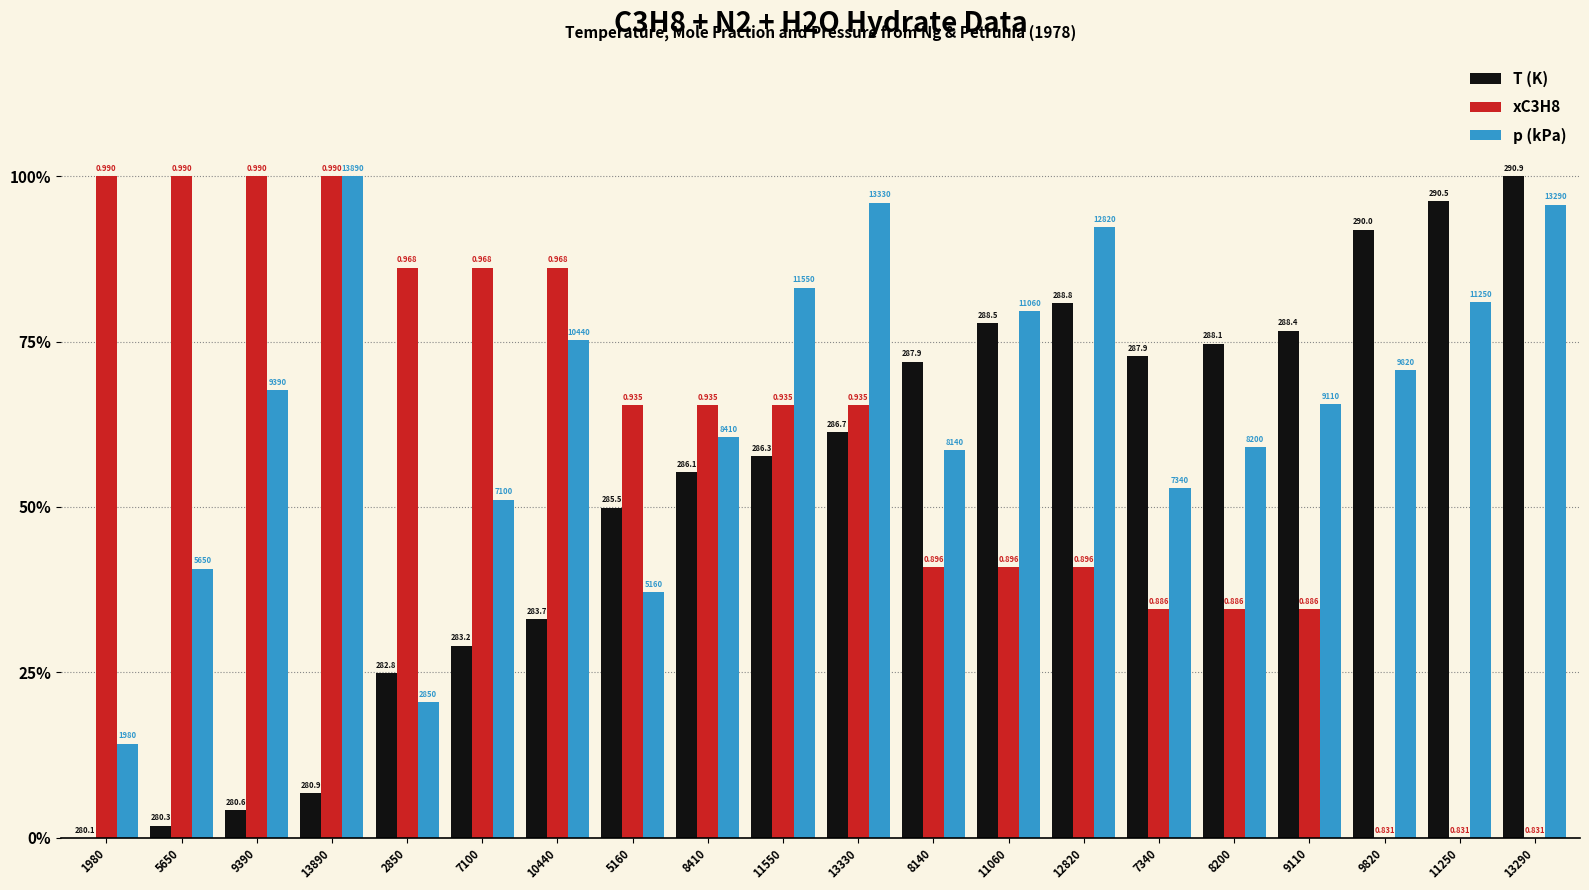

What are all the series names shown in the legend?

T (K), xC3H8, p (kPa)